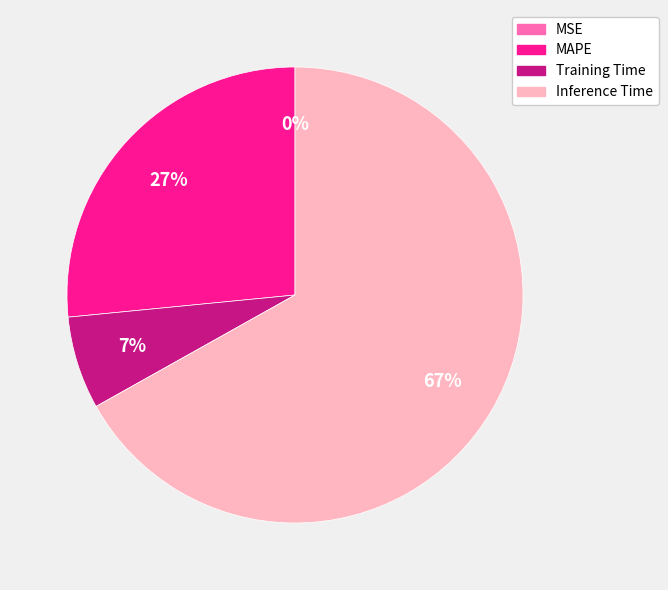

What percentage is the Training Time slice, to the nearest percent?

7%